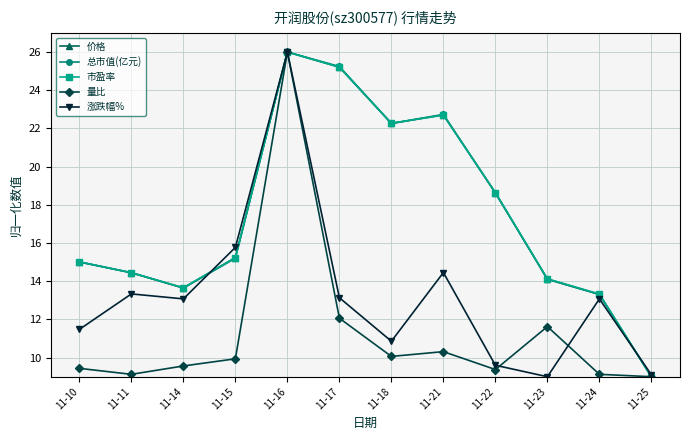

Which label corresponds to the largest value in the chart?

11-16